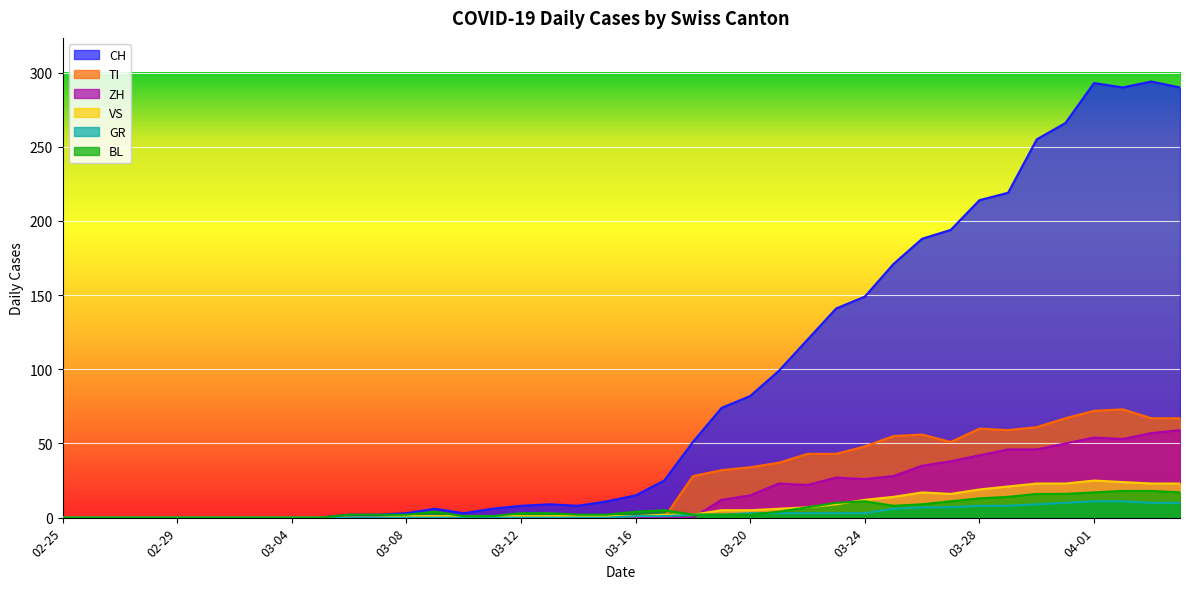

What is the difference between the second highest and second lowest values in the TI series?

72